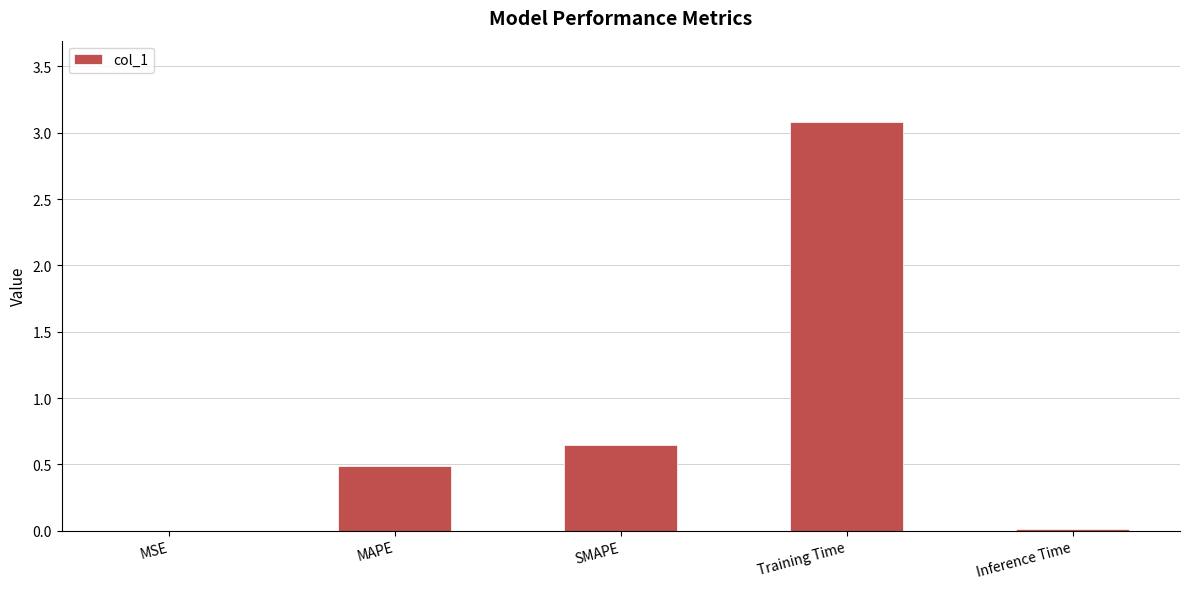

At which category does the chart reach its peak across all series?

Training Time